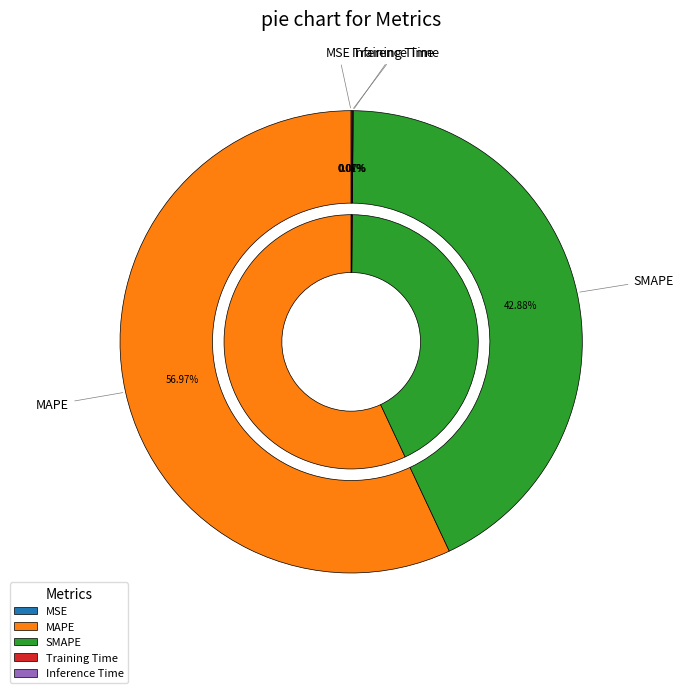

Does MAPE represent more than half of the total?

Yes